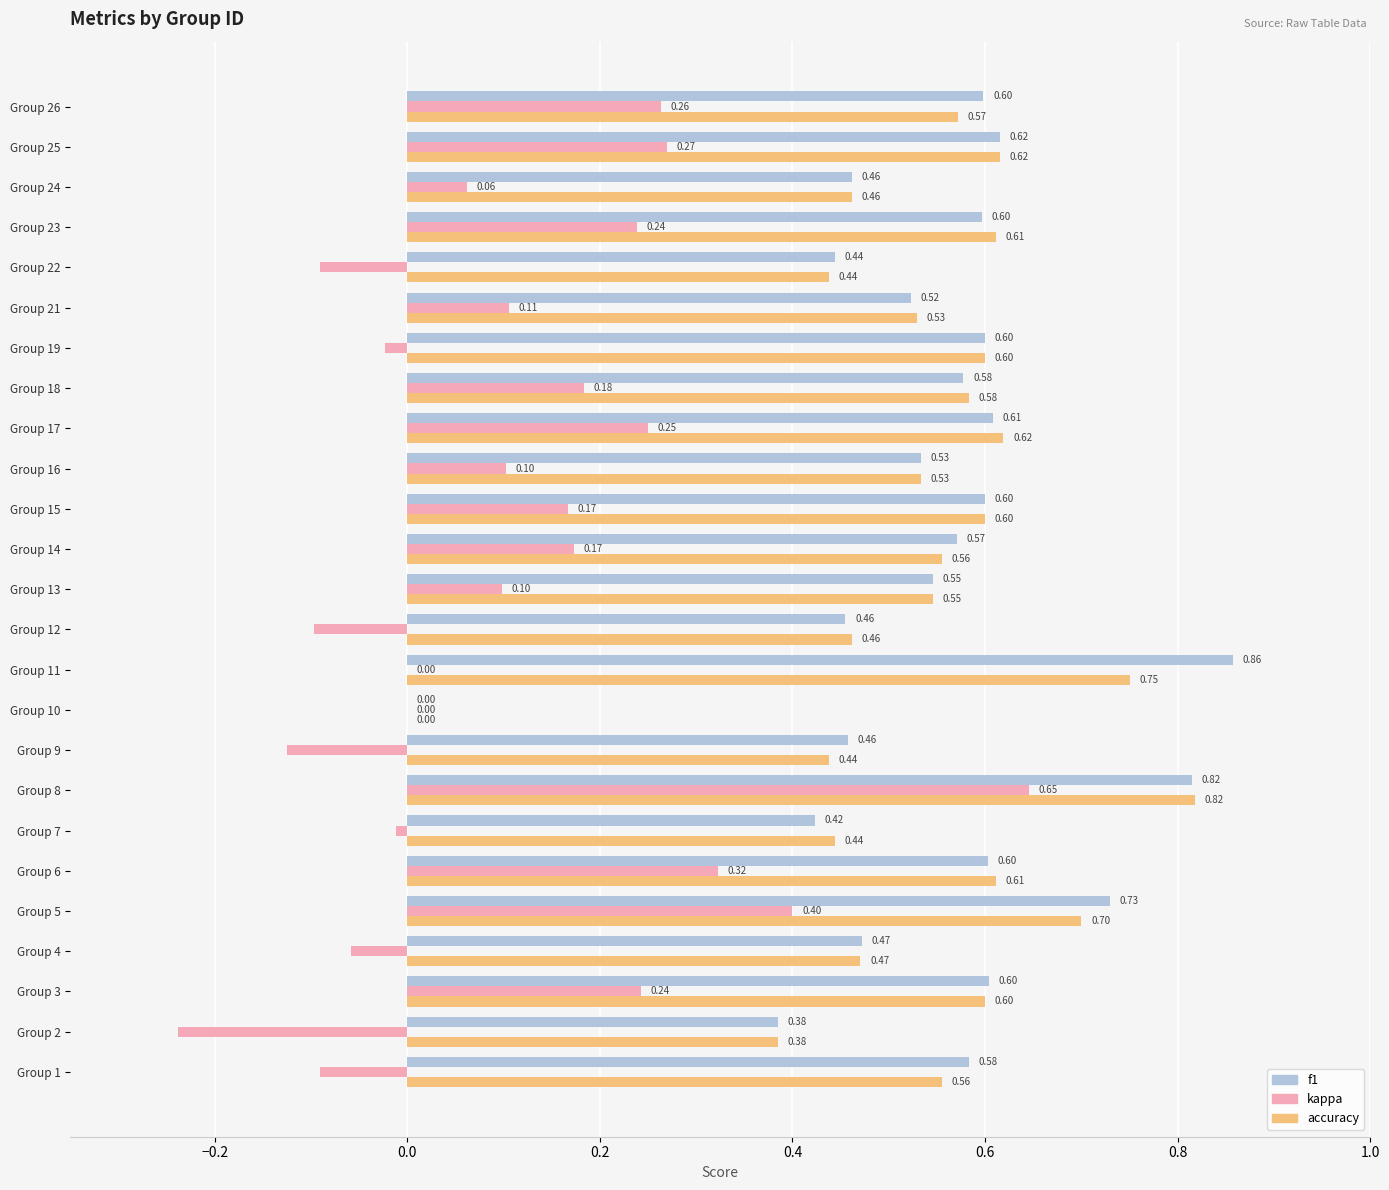

Which series changed the most between Group 4 and Group 14?

kappa